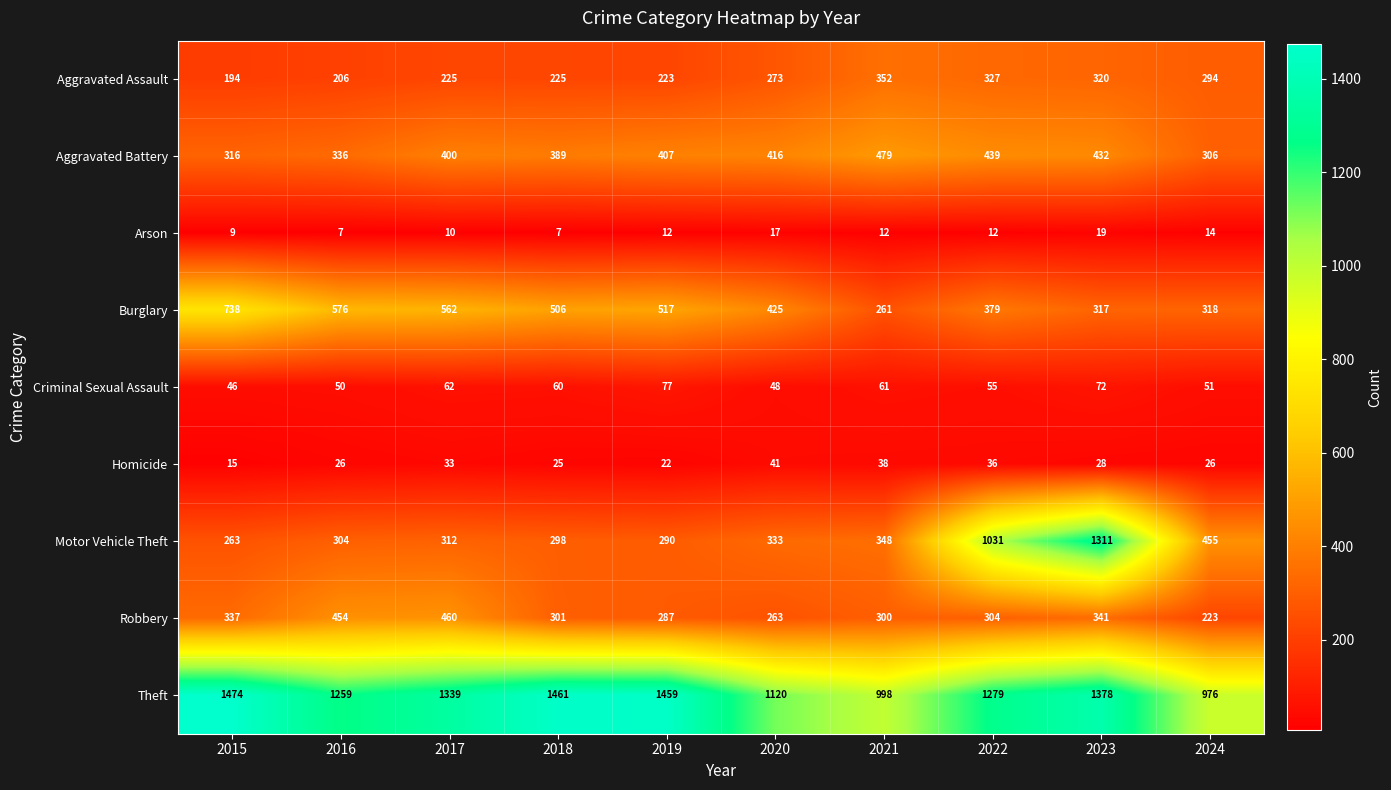

What value does the Burglary series have at 2021, to the nearest 5?

260